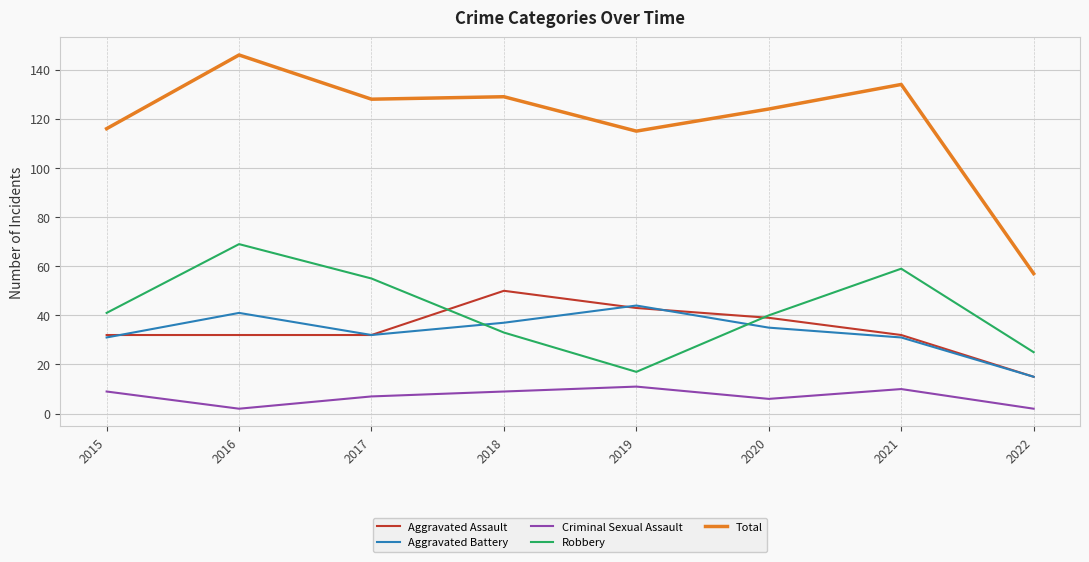

What is the total value across all series at 2021?

266